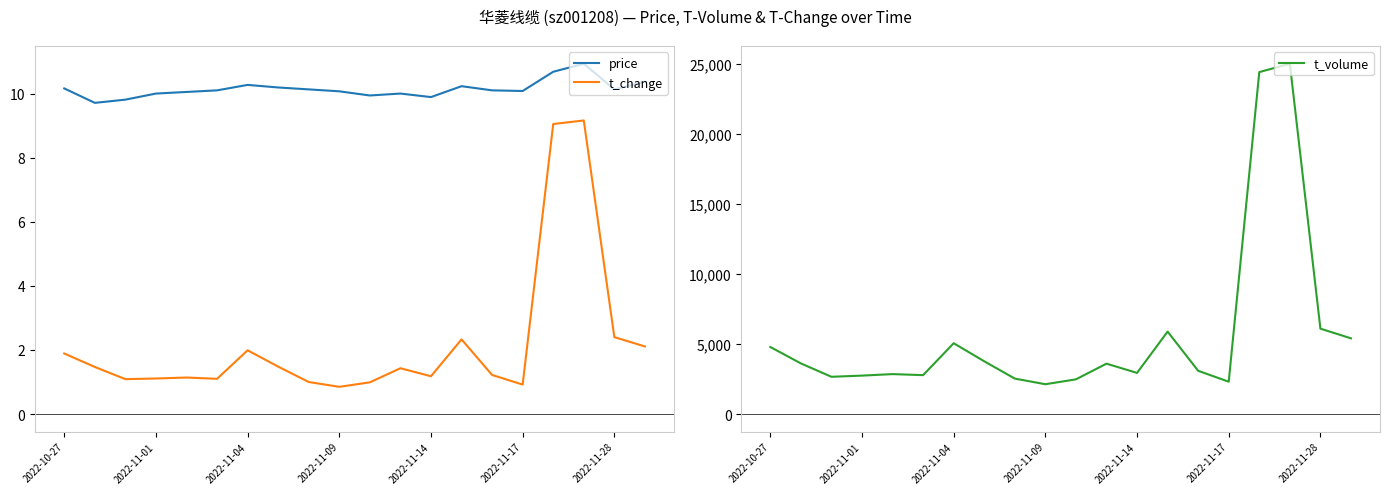

True or false: t_change and price cross at least once.

False